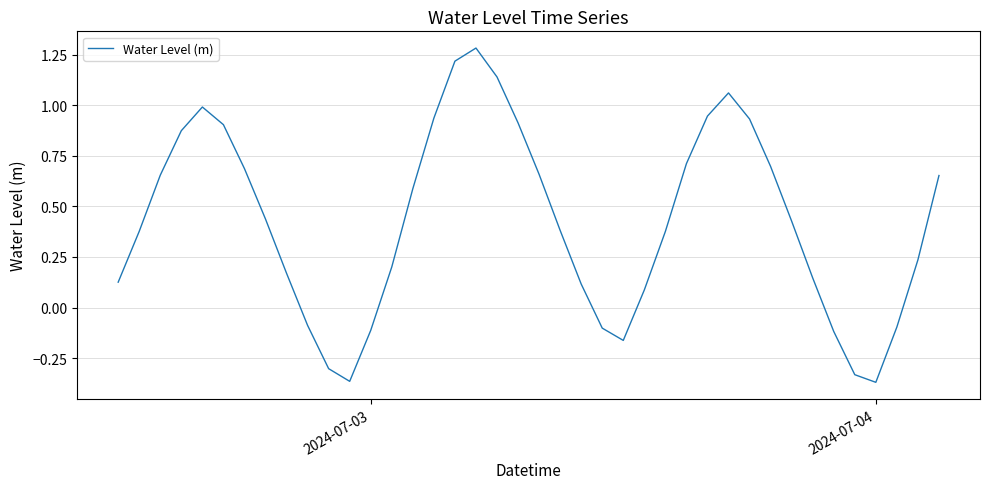

How many series are shown in this chart?

1